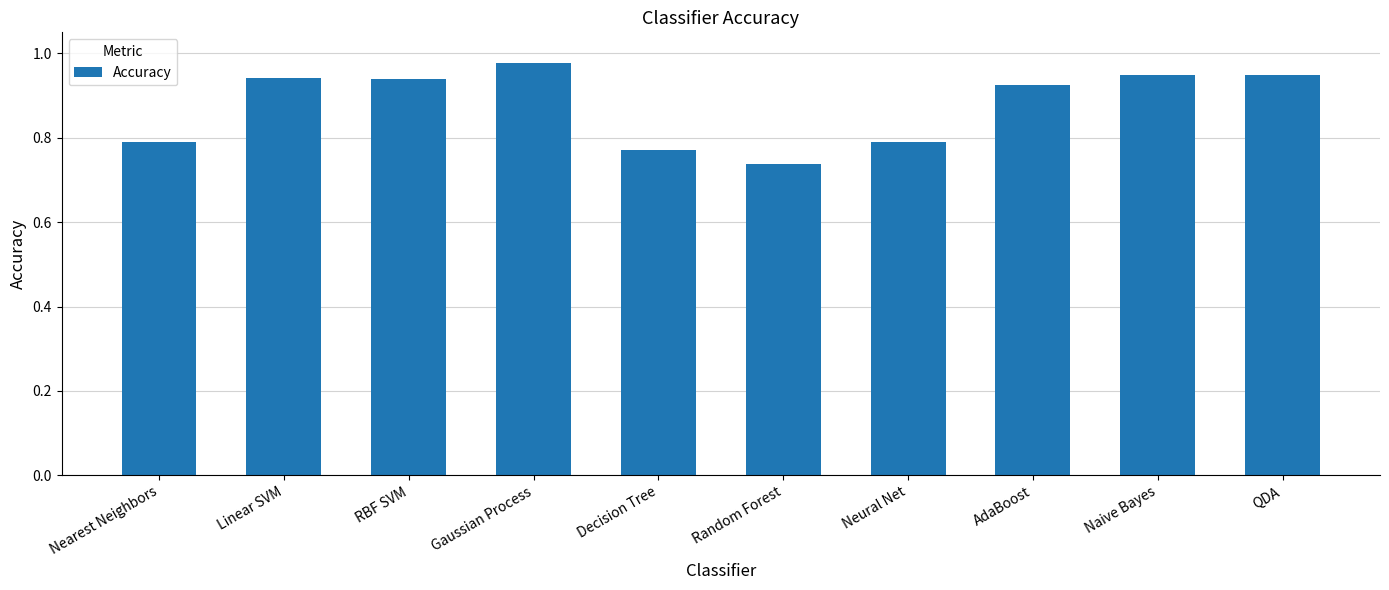

Which has a higher value, RBF SVM or AdaBoost?

RBF SVM